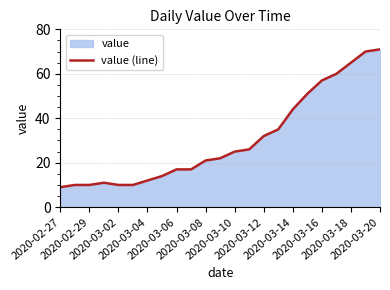

What is the smallest value displayed?

9